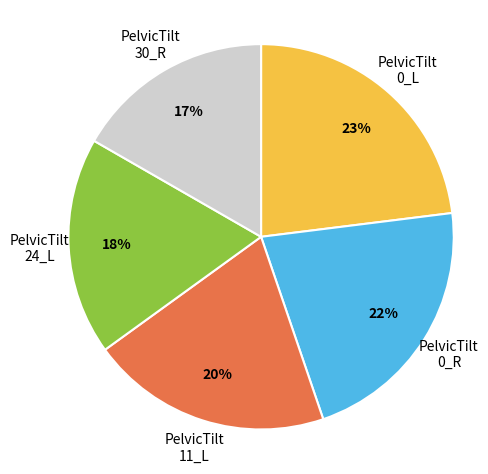

Rank the categories by value from lowest to highest.

PelvicTilt 30_R, PelvicTilt 24_L, PelvicTilt 11_L, PelvicTilt 0_R, PelvicTilt 0_L